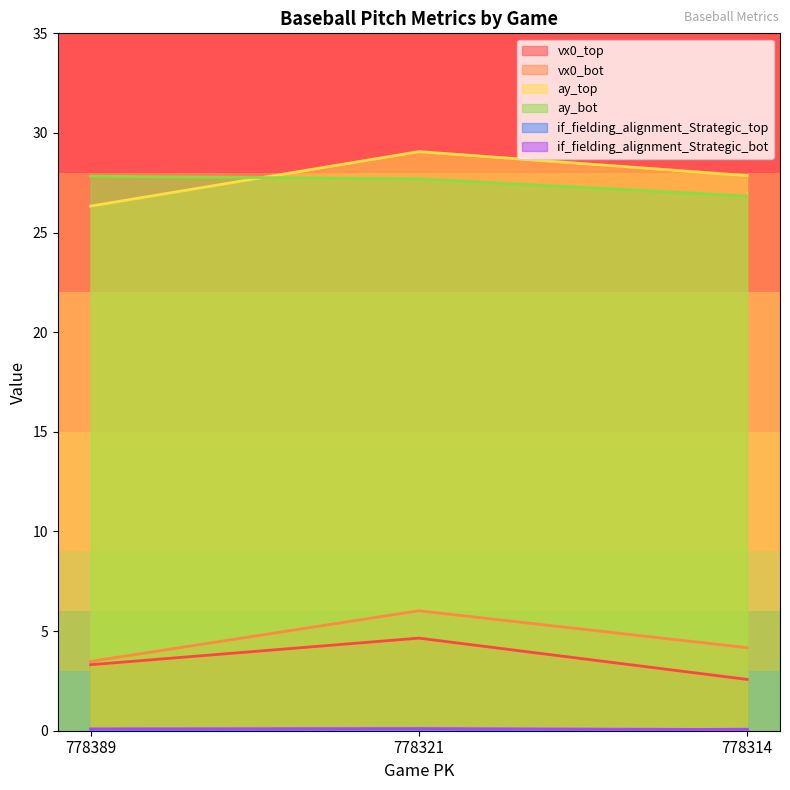

Is the value of if_fielding_alignment_Strategic_bot at 778389 greater than the value of if_fielding_alignment_Strategic_top at 778389?

Yes